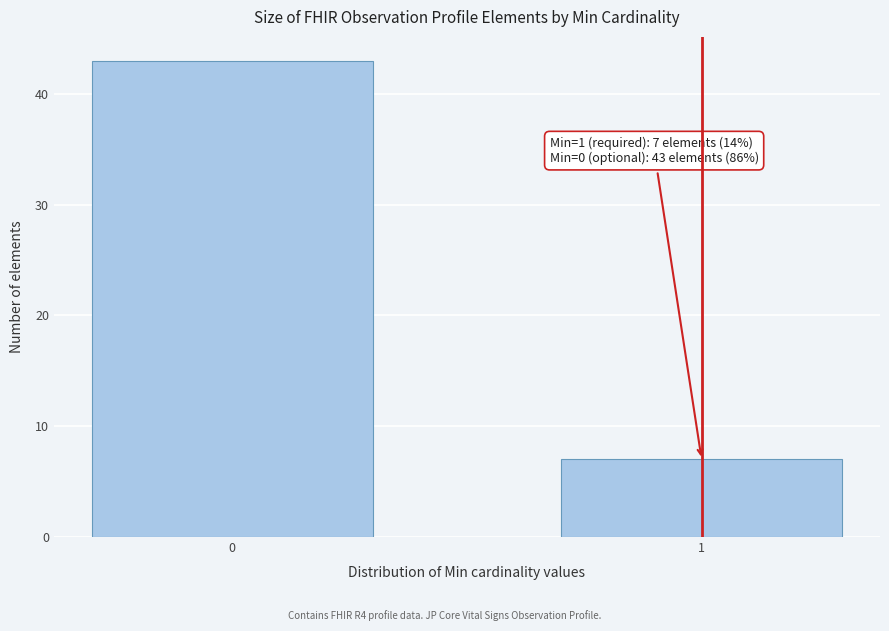

Reading right to left, transcribe all the data shown in this chart.

1=7	0=43